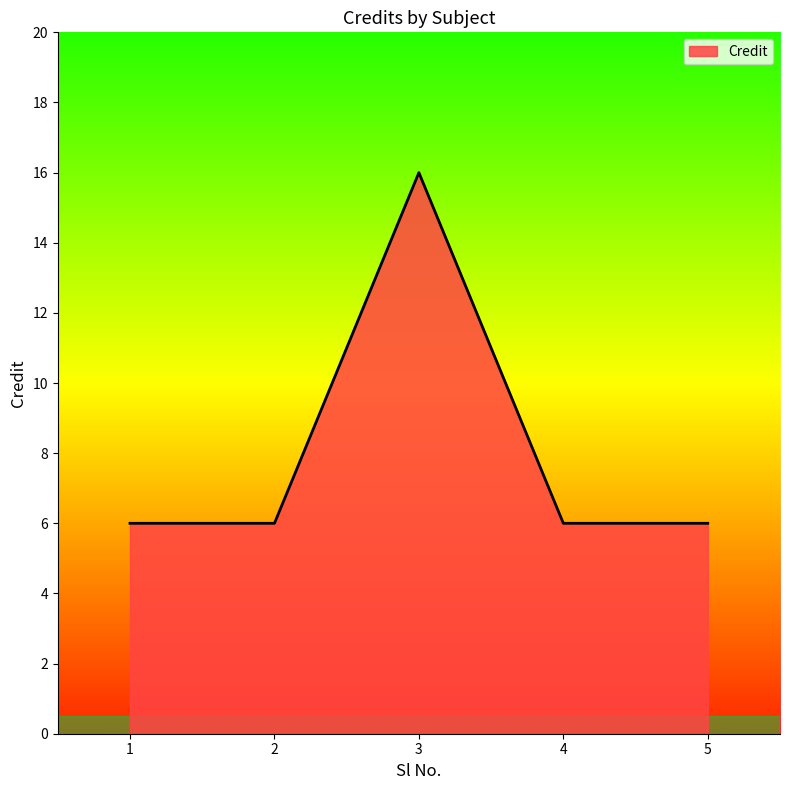

Reading left to right, extract all data points from this chart.

1=6	2=6	3=16	4=6	5=6